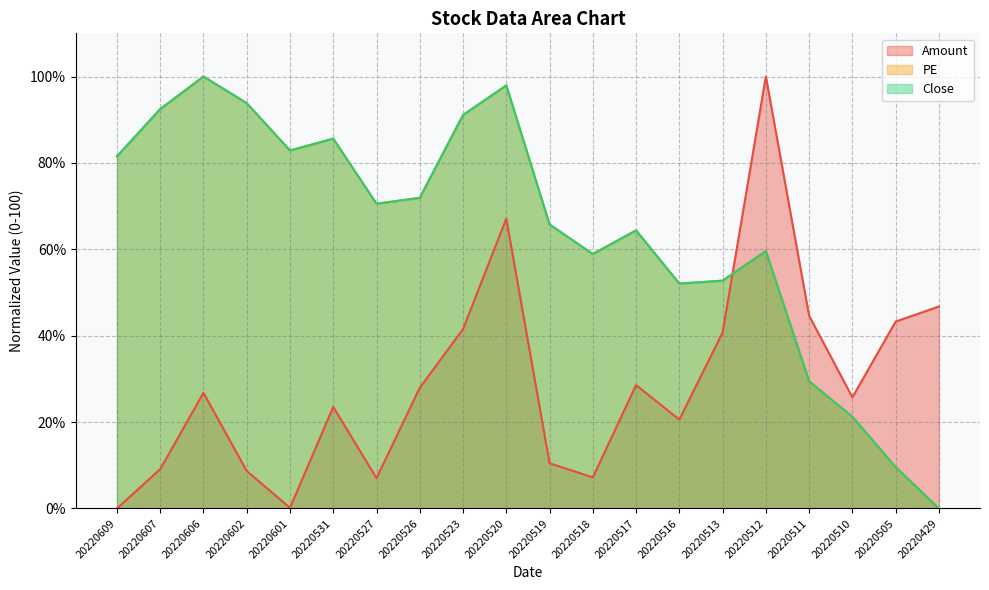

What is the value of the Amount point at the 3rd from the left?

26.8